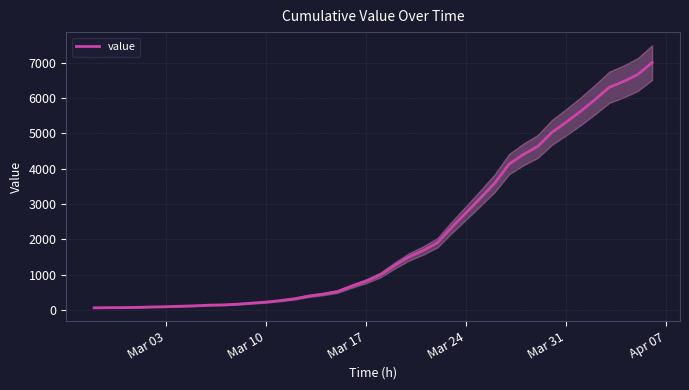

True or false: there are more than 2 points higher than both neighbors.

False